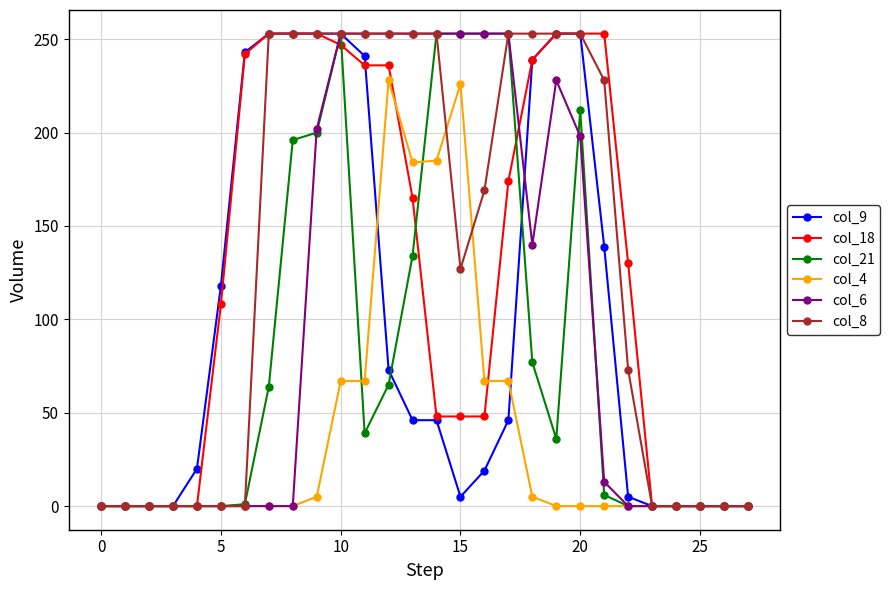

At how many categories does at least one series exceed 42?

18